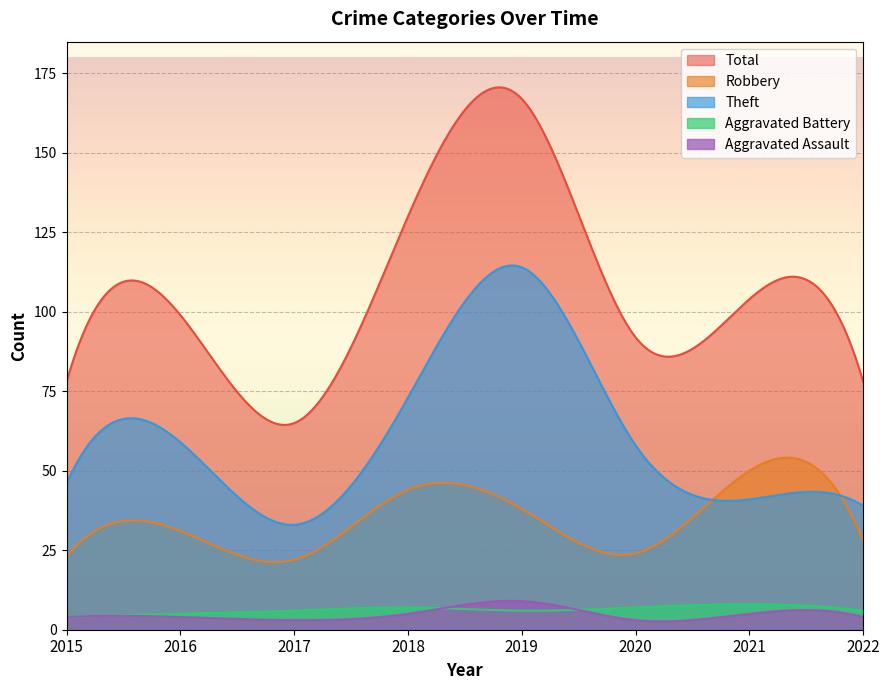

What is the sum of the Theft values at 2017 and 2018?

106